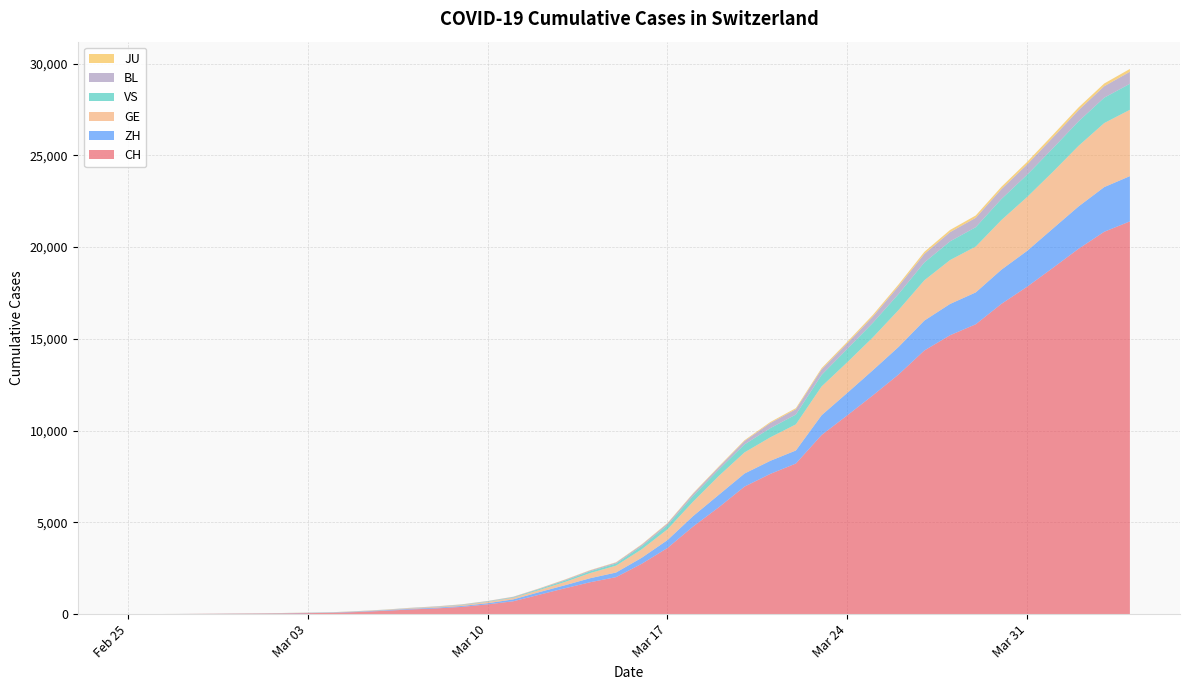

Reading left to right, what are all the values shown in this chart?

CH: 2020-02-25=1	2020-02-26=2	2020-02-27=6	2020-02-28=13	2020-02-29=20	2020-03-01=27	2020-03-02=37	2020-03-03=54	2020-03-04=73	2020-03-05=117	2020-03-06=182	2020-03-07=254	2020-03-08=311	2020-03-09=395	2020-03-10=532	2020-03-11=701	2020-03-12=1053	2020-03-13=1405	2020-03-14=1740	2020-03-15=2015	2020-03-16=2744	2020-03-17=3602	2020-03-18=4774	2020-03-19=5822	2020-03-20=6948	2020-03-21=7638	2020-03-22=8205	2020-03-23=9760	2020-03-24=10831	2020-03-25=11924	2020-03-26=13060	2020-03-27=14364	2020-03-28=15196	2020-03-29=15793	2020-03-30=16906	2020-03-31=17840	2020-04-01=18863	2020-04-02=19905	2020-04-03=20833	2020-04-04=21398
ZH: 2020-02-25=1	2020-02-26=2	2020-02-27=2	2020-02-28=2	2020-02-29=6	2020-03-01=7	2020-03-02=11	2020-03-03=14	2020-03-04=16	2020-03-05=24	2020-03-06=30	2020-03-07=35	2020-03-08=41	2020-03-09=50	2020-03-10=63	2020-03-11=102	2020-03-12=141	2020-03-13=164	2020-03-14=219	2020-03-15=251	2020-03-16=327	2020-03-17=430	2020-03-18=569	2020-03-19=680	2020-03-20=712	2020-03-21=712	2020-03-22=712	2020-03-23=1076	2020-03-24=1224	2020-03-25=1371	2020-03-26=1503	2020-03-27=1630	2020-03-28=1704	2020-03-29=1736	2020-03-30=1862	2020-03-31=1953	2020-04-01=2142	2020-04-02=2306	2020-04-03=2434	2020-04-04=2467
GE: 2020-02-25=0	2020-02-26=1	2020-02-27=1	2020-02-28=4	2020-02-29=6	2020-03-01=8	2020-03-02=8	2020-03-03=11	2020-03-04=11	2020-03-05=15	2020-03-06=19	2020-03-07=30	2020-03-08=38	2020-03-09=47	2020-03-10=73	2020-03-11=84	2020-03-12=114	2020-03-13=178	2020-03-14=281	2020-03-15=374	2020-03-16=461	2020-03-17=588	2020-03-18=786	2020-03-19=1026	2020-03-20=1151	2020-03-21=1280	2020-03-22=1423	2020-03-23=1568	2020-03-24=1668	2020-03-25=1789	2020-03-26=2011	2020-03-27=2196	2020-03-28=2392	2020-03-29=2498	2020-03-30=2705	2020-03-31=2934	2020-04-01=3091	2020-04-02=3302	2020-04-03=3488	2020-04-04=3615
VS: 2020-02-25=0	2020-02-26=0	2020-02-27=0	2020-02-28=1	2020-02-29=1	2020-03-01=2	2020-03-02=3	2020-03-03=3	2020-03-04=4	2020-03-05=5	2020-03-06=6	2020-03-07=7	2020-03-08=12	2020-03-09=17	2020-03-10=22	2020-03-11=30	2020-03-12=53	2020-03-13=76	2020-03-14=98	2020-03-15=115	2020-03-16=172	2020-03-17=225	2020-03-18=312	2020-03-19=349	2020-03-20=436	2020-03-21=498	2020-03-22=535	2020-03-23=628	2020-03-24=728	2020-03-25=794	2020-03-26=875	2020-03-27=969	2020-03-28=1018	2020-03-29=1056	2020-03-30=1145	2020-03-31=1212	2020-04-01=1282	2020-04-02=1334	2020-04-03=1383	2020-04-04=1416
BL: 2020-02-25=0	2020-02-26=0	2020-02-27=1	2020-02-28=1	2020-02-29=2	2020-03-01=2	2020-03-02=2	2020-03-03=2	2020-03-04=2	2020-03-05=6	2020-03-06=6	2020-03-07=15	2020-03-08=19	2020-03-09=20	2020-03-10=22	2020-03-11=26	2020-03-12=26	2020-03-13=42	2020-03-14=47	2020-03-15=54	2020-03-16=76	2020-03-17=89	2020-03-18=116	2020-03-19=134	2020-03-20=184	2020-03-21=282	2020-03-22=289	2020-03-23=302	2020-03-24=306	2020-03-25=341	2020-03-26=422	2020-03-27=466	2020-03-28=502	2020-03-29=511	2020-03-30=539	2020-03-31=561	2020-04-01=588	2020-04-02=610	2020-04-03=625	2020-04-04=656
JU: 2020-02-25=0	2020-02-26=0	2020-02-27=1	2020-02-28=1	2020-02-29=1	2020-03-01=1	2020-03-02=1	2020-03-03=2	2020-03-04=2	2020-03-05=4	2020-03-06=4	2020-03-07=5	2020-03-08=5	2020-03-09=7	2020-03-10=7	2020-03-11=7	2020-03-12=12	2020-03-13=17	2020-03-14=18	2020-03-15=19	2020-03-16=25	2020-03-17=29	2020-03-18=32	2020-03-19=36	2020-03-20=44	2020-03-21=54	2020-03-22=61	2020-03-23=69	2020-03-24=82	2020-03-25=92	2020-03-26=100	2020-03-27=114	2020-03-28=119	2020-03-29=127	2020-03-30=128	2020-03-31=140	2020-04-01=145	2020-04-02=149	2020-04-03=149	2020-04-04=154